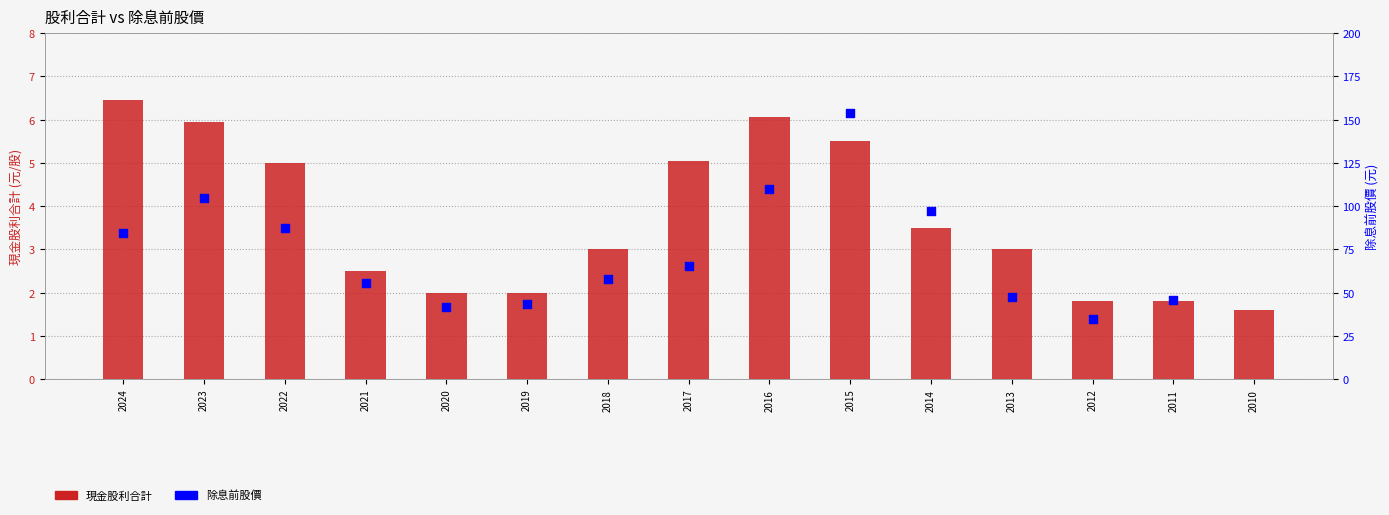

Between 2020 and 2023, which is larger?

2023